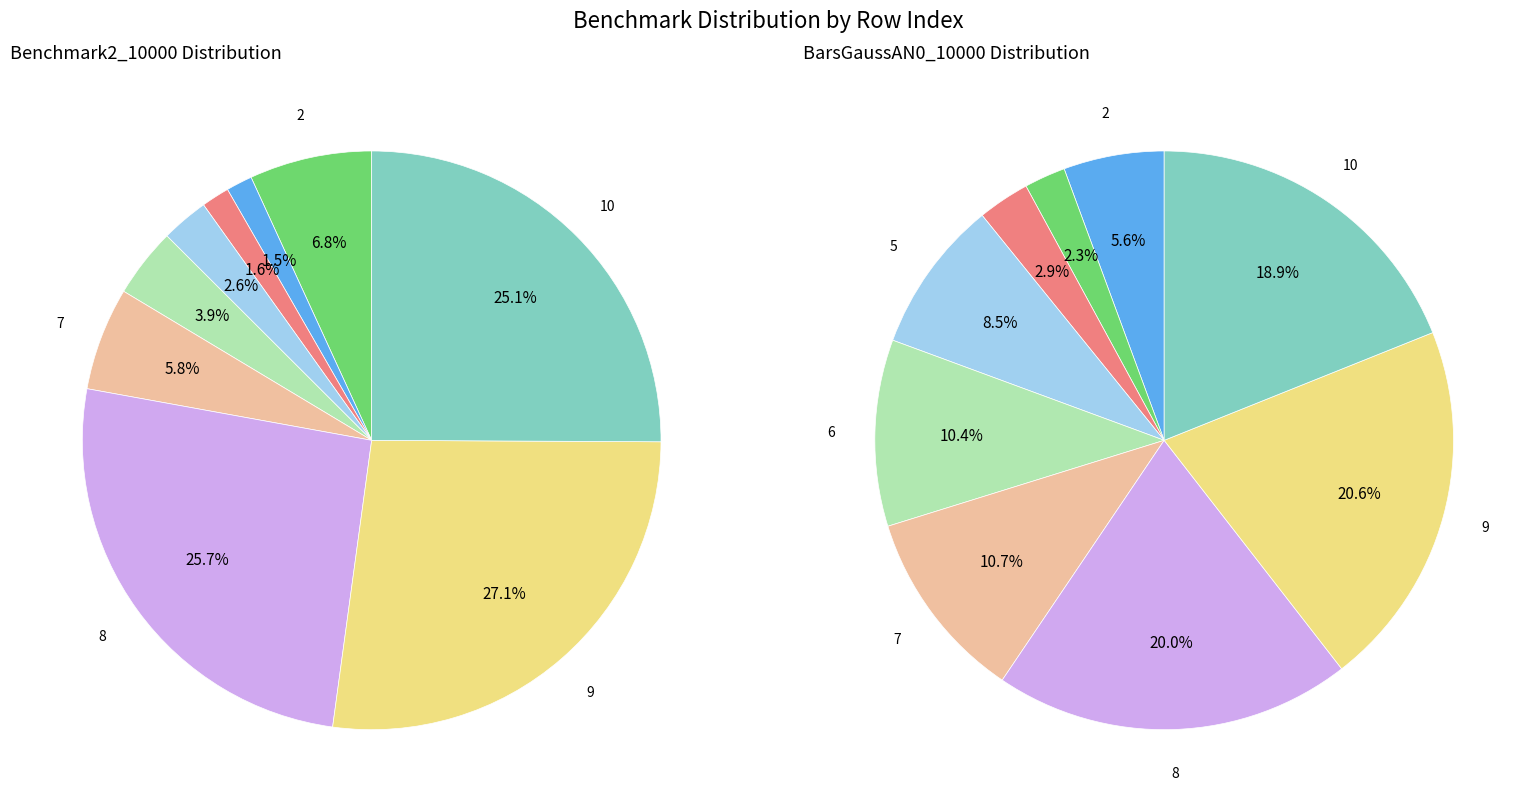

Rank the series by their average value, from highest to lowest.

Benchmark2_10000, BarsGaussAN0_10000